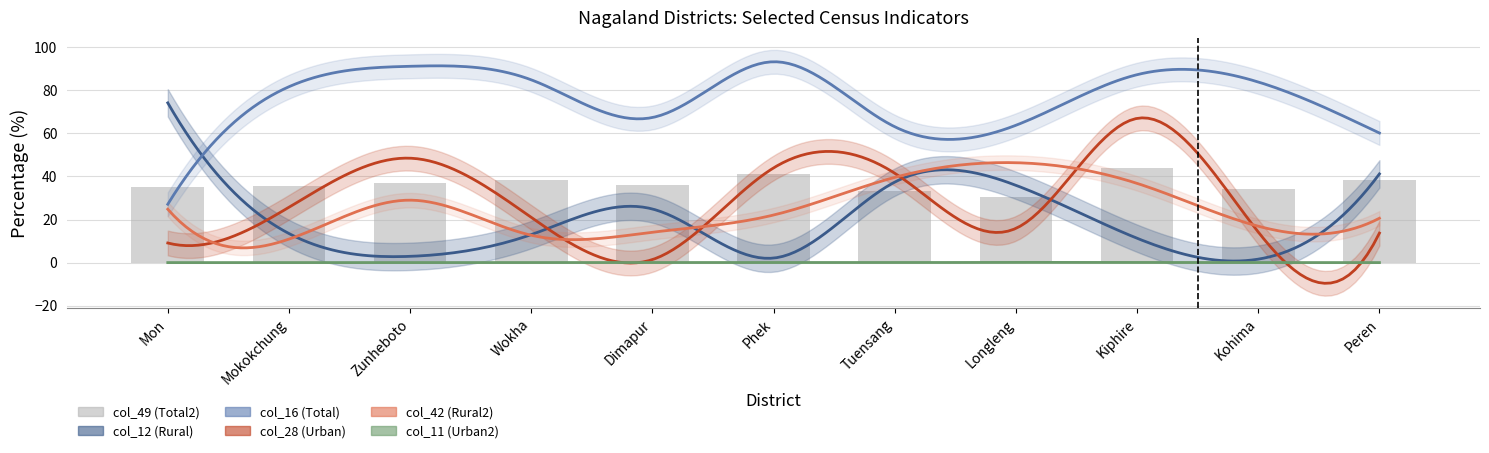

At how many categories does at least one series exceed 48?

11